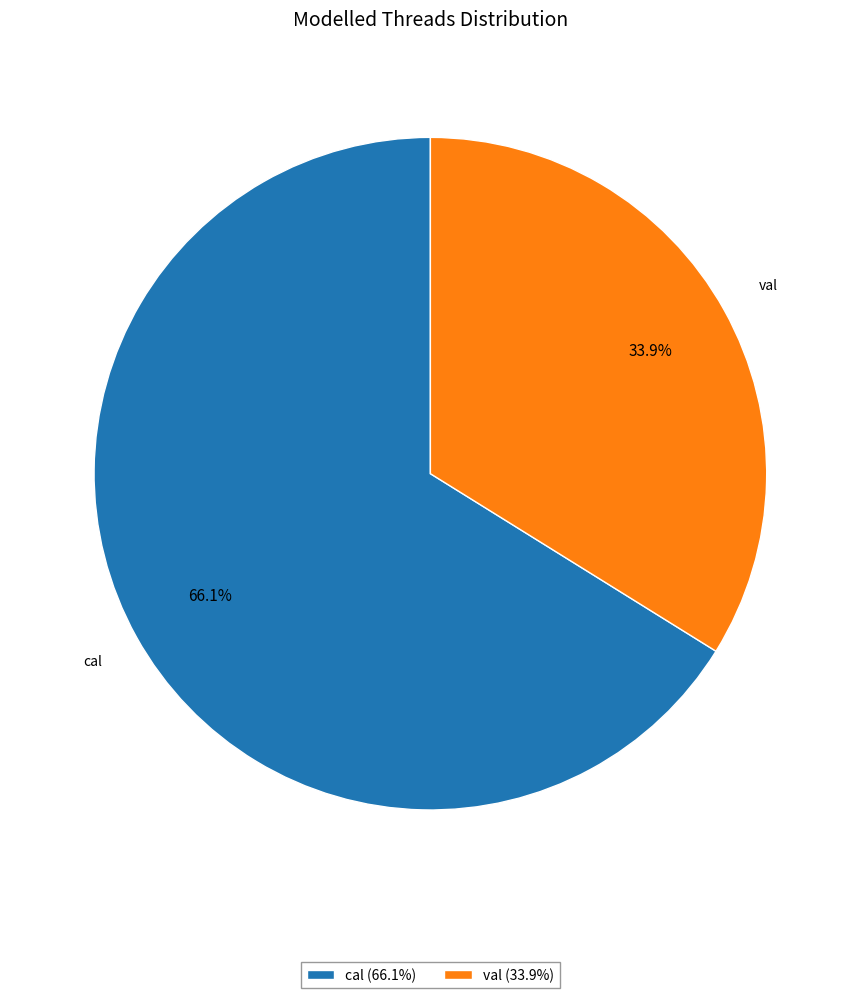

To the nearest percent, what is the difference between the largest and smallest slice percentages?

32%